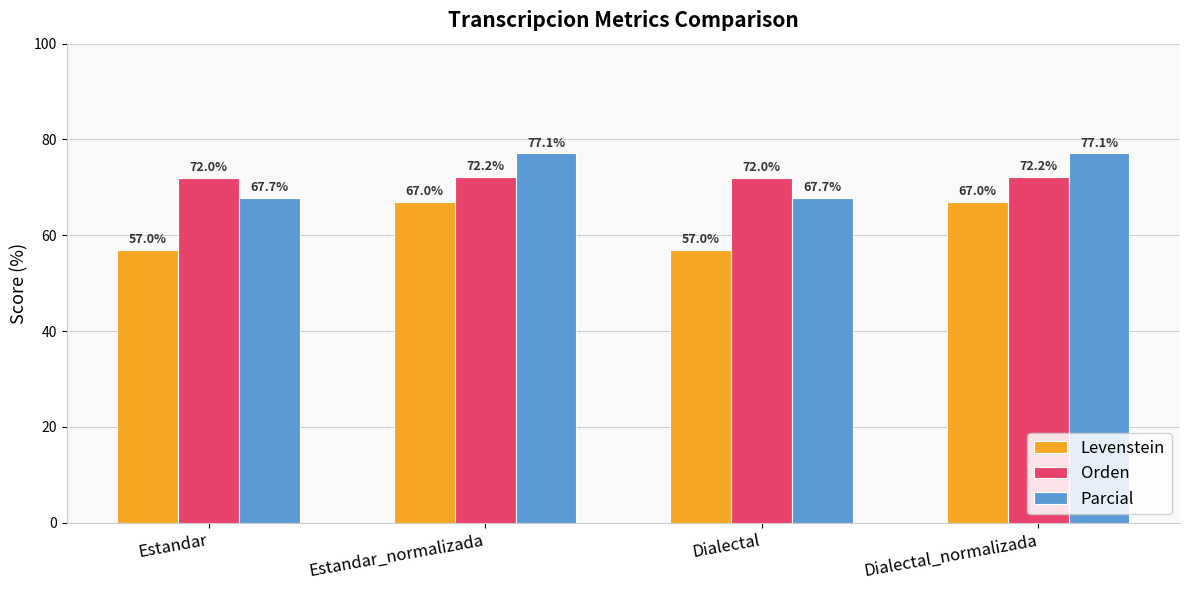

How many bars are there in total?

12